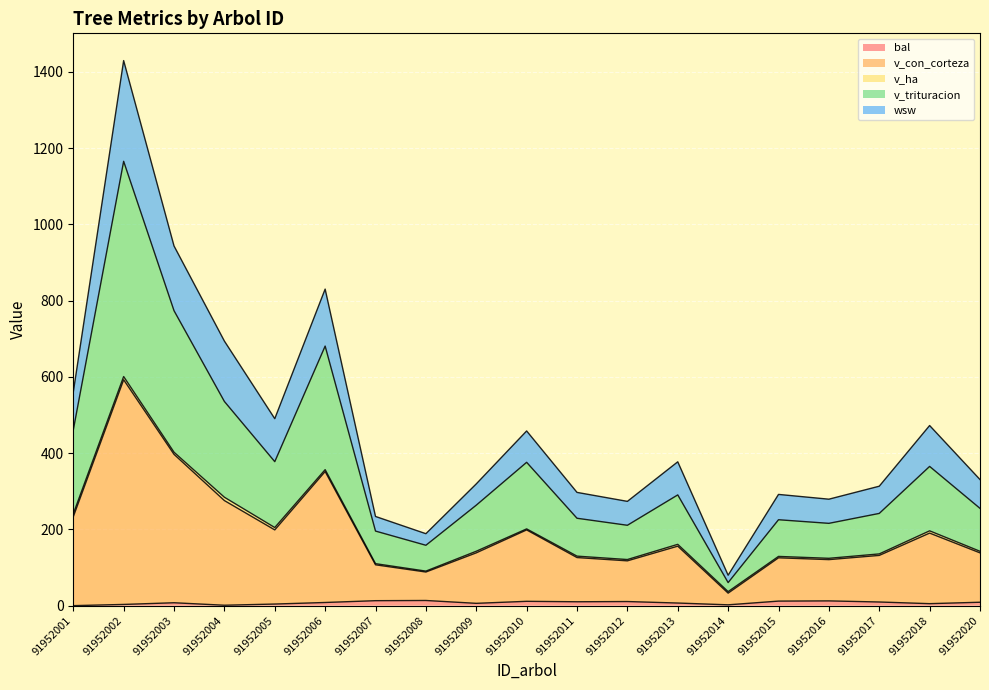

At which category is the sum across all series the highest?

91952002